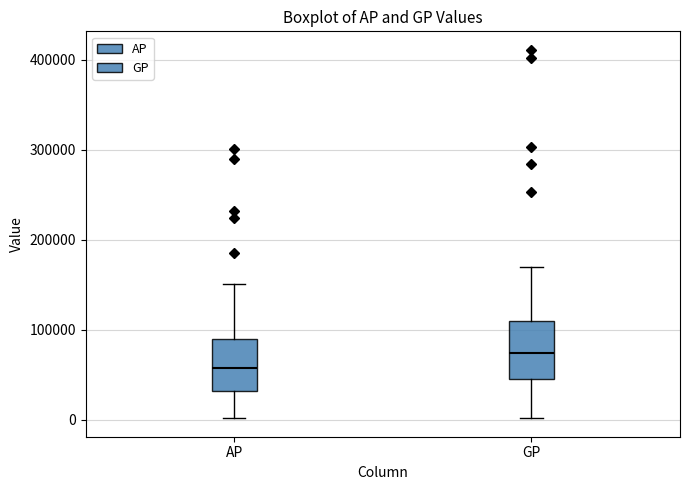

Reading left to right, read every box against the y-axis: the position of its median line, the range the box covers, and the ends of its whiskers. The values are not printed on the chart, so give them approximately, as read against the axis.

AP: median 60000, box 30000 to 90000, whiskers 0 to 150000
GP: median 70000, box 50000 to 110000, whiskers 0 to 170000